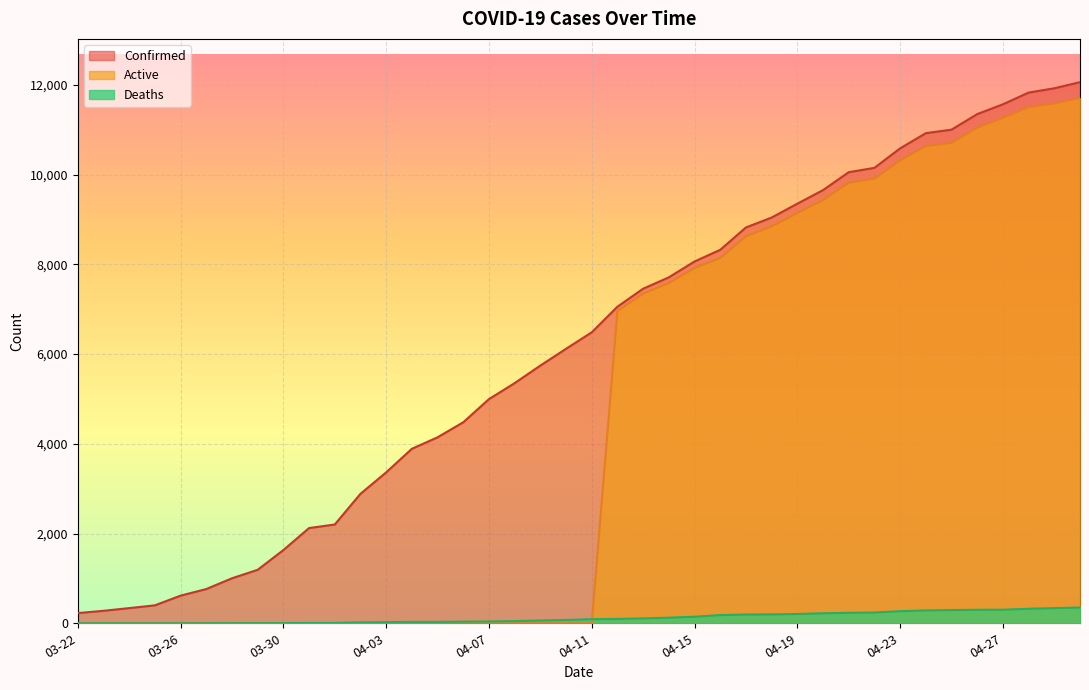

What is the label of the 39th point from the left?

04-29